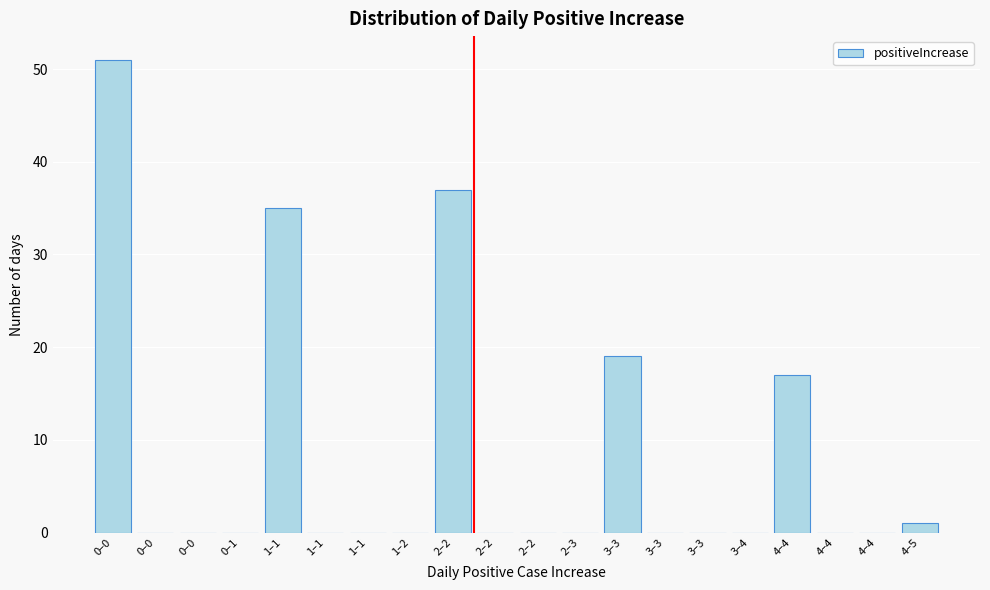

How many categories are shown in the chart?

20